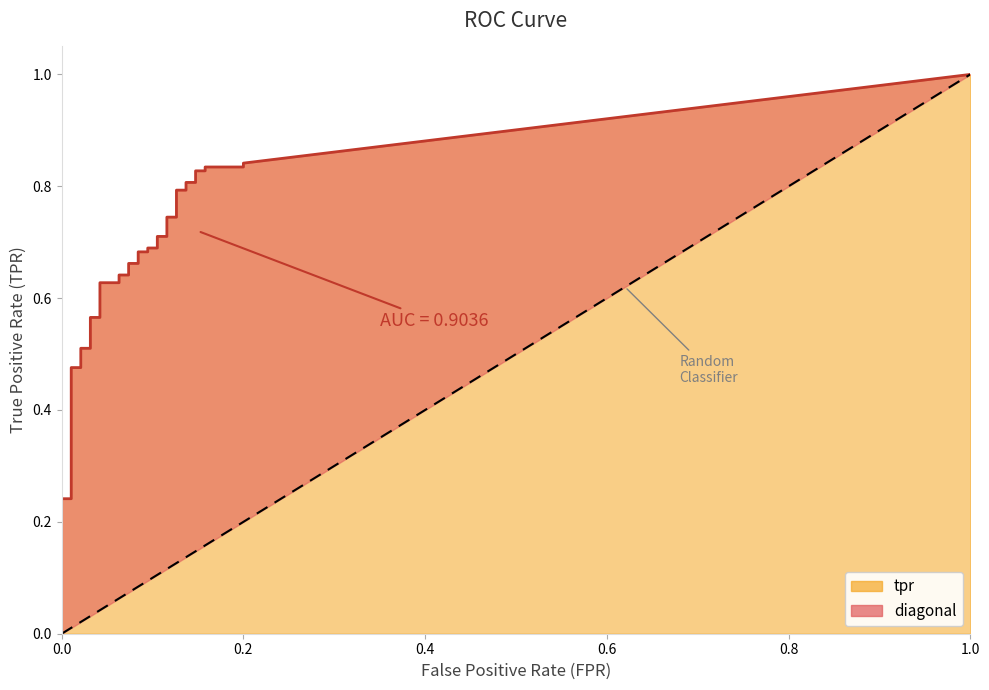

Count the number of data series in this chart.

2